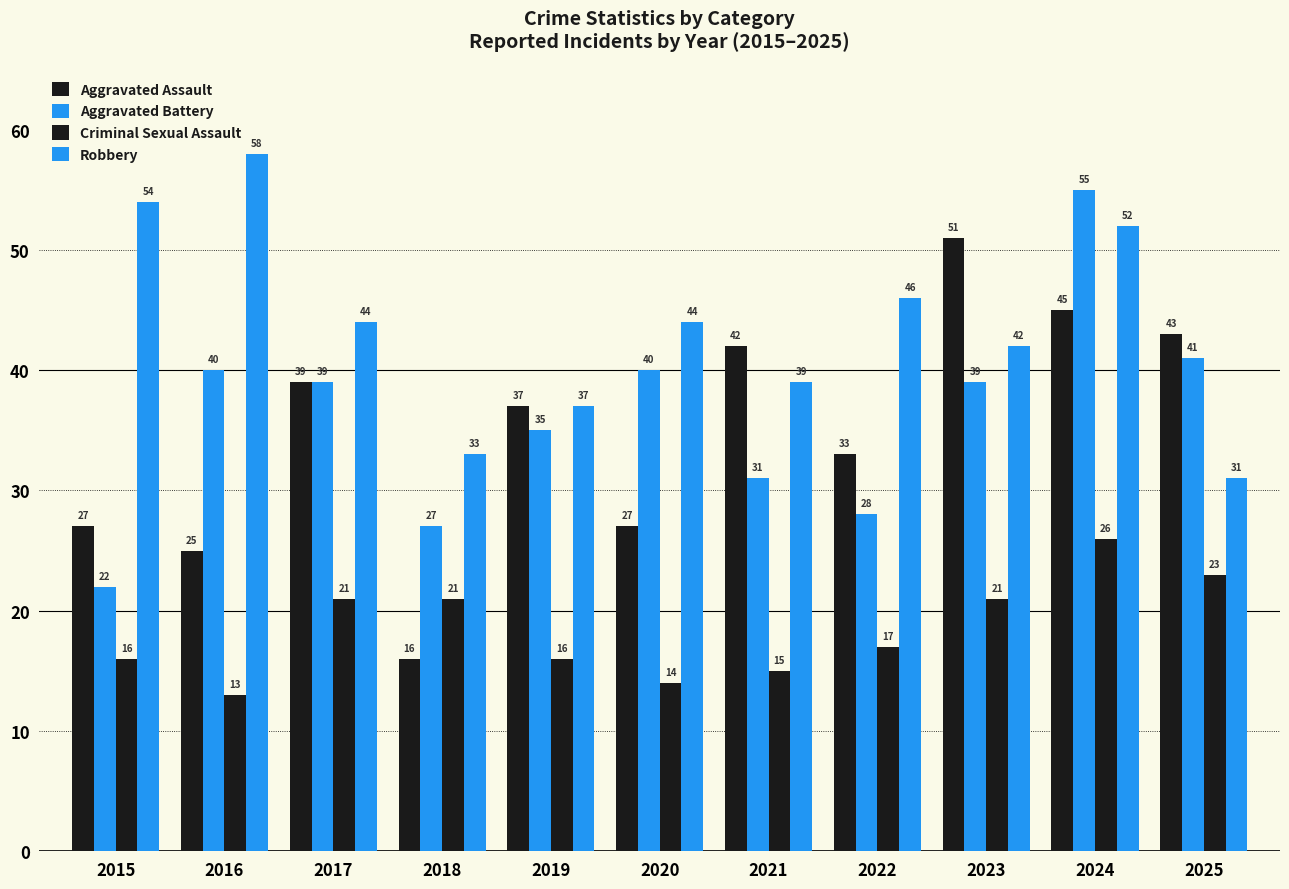

How many series are shown in this chart?

4